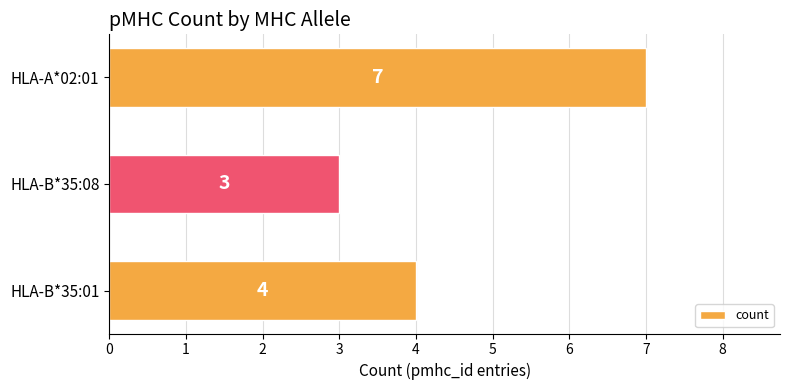

Are the bars grouped side by side (vs. stacked)?

No